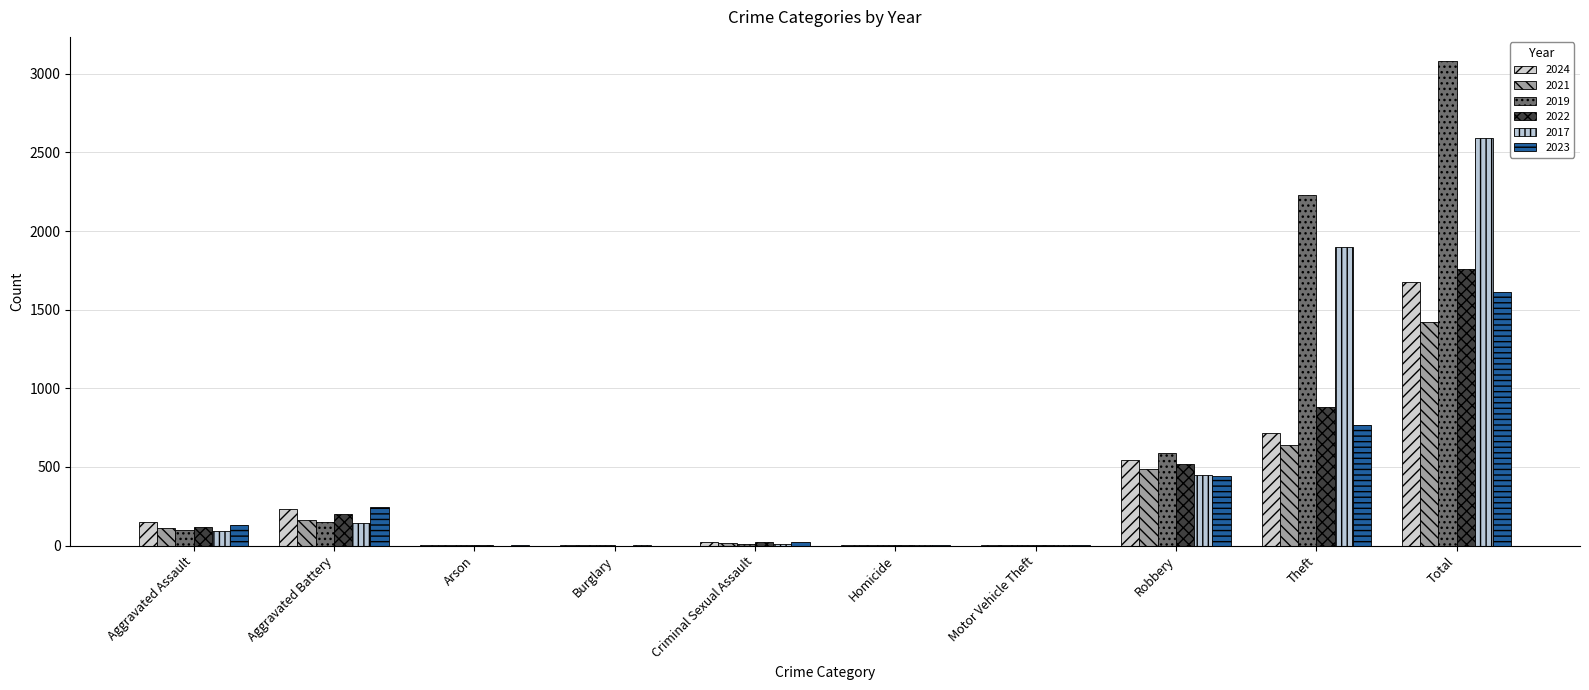

Which has a higher value, Aggravated Assault or Motor Vehicle Theft?

Aggravated Assault